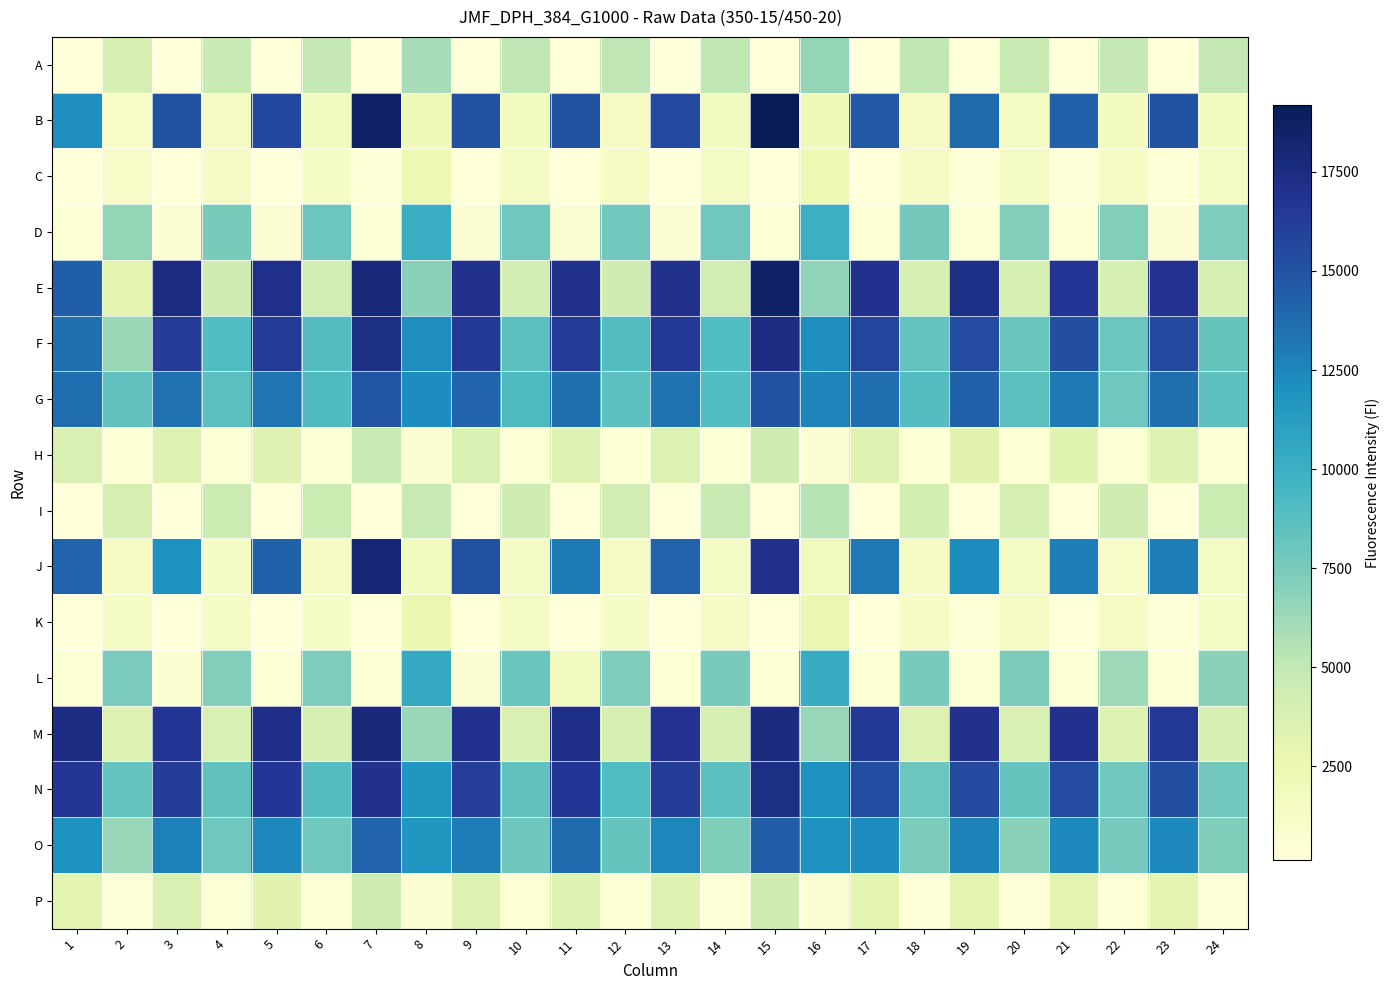

Reading left to right, transcribe all the data shown in this chart.

A: 1=185	2=3963	3=176	4=4724	5=174	6=4923	7=122	8=5975	9=171	10=5136	11=174	12=5121	13=174	14=5071	15=124	16=6537	17=178	18=5070	19=185	20=4705	21=176	22=4890	23=181	24=4989
B: 1=12165	2=1212	3=15074	4=1537	5=15686	6=1619	7=18621	8=2029	9=14967	10=1683	11=14959	12=1592	13=15513	14=1653	15=19187	16=2018	17=14710	18=1609	19=13871	20=1532	21=14228	22=1688	23=15037	24=1705
C: 1=174	2=1175	3=177	4=1293	5=182	6=1371	7=198	8=2456	9=183	10=1486	11=180	12=1424	13=177	14=1485	15=137	16=2438	17=190	18=1451	19=200	20=1496	21=203	22=1439	23=210	24=1479
D: 1=453	2=6539	3=524	4=7524	5=517	6=7995	7=458	8=10162	9=518	10=7831	11=535	12=7726	13=523	14=7802	15=460	16=10025	17=493	18=7670	19=480	20=7176	21=475	22=7129	23=498	24=7338
E: 1=14409	2=3156	3=17481	4=4334	5=17162	6=4218	7=17873	8=6895	9=17089	10=4237	11=17065	12=4338	13=17042	14=4214	15=18622	16=6740	17=17013	18=3992	19=17263	20=3965	21=16739	22=3947	23=16906	24=3967
F: 1=13589	2=6369	3=16290	4=9055	5=16385	6=8838	7=17336	8=12138	9=16484	10=8631	11=16404	12=8921	13=16532	14=9056	15=17417	16=12133	17=15697	18=8282	19=15405	20=8046	21=15172	22=8010	23=15519	24=8194
G: 1=13668	2=8428	3=13465	4=8644	5=13321	6=9072	7=14903	8=12248	9=14093	10=9197	11=13574	12=8577	13=13407	14=9031	15=15011	16=12579	17=13669	18=8907	19=14261	20=8623	21=13110	22=7862	23=13566	24=8598
H: 1=3770	2=467	3=3561	4=466	5=3332	6=446	7=4776	8=561	9=3654	10=462	11=3536	12=459	13=3615	14=439	15=4400	16=554	17=3356	18=490	19=3198	20=437	21=3304	22=438	23=3466	24=428
I: 1=183	2=4015	3=180	4=4564	5=181	6=4521	7=128	8=4862	9=182	10=4382	11=183	12=4269	13=185	14=4743	15=123	16=5337	17=180	18=4143	19=184	20=4011	21=190	22=4365	23=189	24=4531
J: 1=14063	2=1300	3=11990	4=1334	5=14207	6=1458	7=18019	8=1779	9=15120	10=1377	11=13017	12=1602	13=14173	14=1371	15=17061	16=1887	17=13159	18=1425	19=12244	20=1510	21=12901	22=1145	23=12954	24=1504
K: 1=187	2=1341	3=181	4=1358	5=179	6=1367	7=133	8=2534	9=183	10=1514	11=186	12=1388	13=178	14=1304	15=137	16=2587	17=193	18=1432	19=277	20=1395	21=196	22=1273	23=200	24=1381
L: 1=481	2=7484	3=496	4=7160	5=489	6=7341	7=462	8=10433	9=514	10=8020	11=1654	12=7331	13=486	14=7523	15=456	16=10262	17=486	18=7560	19=476	20=7369	21=440	22=6255	23=472	24=6891
M: 1=17452	2=3601	3=16767	4=3721	5=17178	6=3871	7=17736	8=6394	9=16997	10=3639	11=17224	12=3974	13=16887	14=4008	15=17623	16=6520	17=16459	18=3619	19=17067	20=3662	21=16971	22=3601	23=16565	24=3805
N: 1=16690	2=8295	3=16297	4=8454	5=16583	6=8860	7=17101	8=11729	9=16190	10=8403	11=16638	12=8985	13=16283	14=8579	15=17372	16=12010	17=15370	18=7951	19=15526	20=8202	21=15433	22=7807	23=15170	24=7763
O: 1=11988	2=6458	3=12836	4=7844	5=12475	6=7809	7=14117	8=11669	9=12995	10=7925	11=13677	12=8224	13=12517	14=7256	15=14470	16=11992	17=12238	18=7416	19=12761	20=6908	21=12395	22=7618	23=12359	24=7228
P: 1=3093	2=378	3=3633	4=442	5=3226	6=428	7=4492	8=503	9=3552	10=422	11=3441	12=444	13=3370	14=405	15=4349	16=520	17=3174	18=401	19=3131	20=403	21=3121	22=406	23=2966	24=408